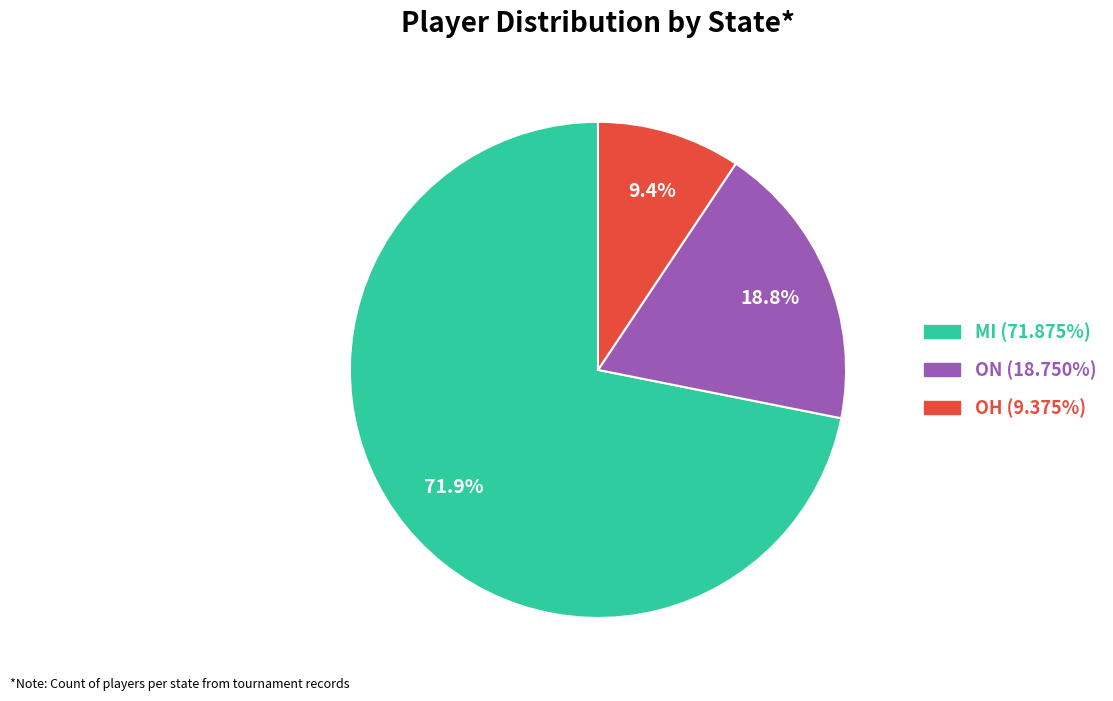

How many segments does this pie chart have?

3